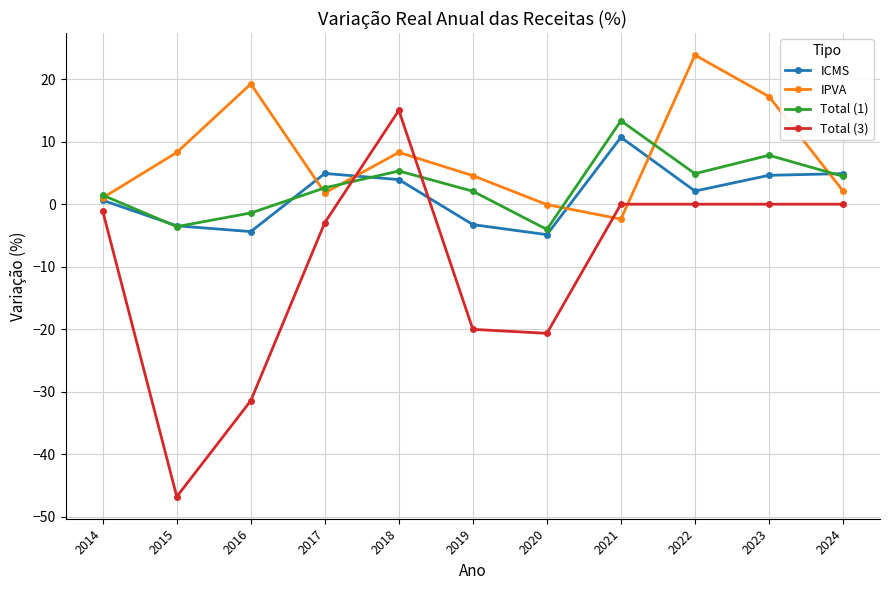

The value of Total (3) at 2023 is 21.7. True or false?

False